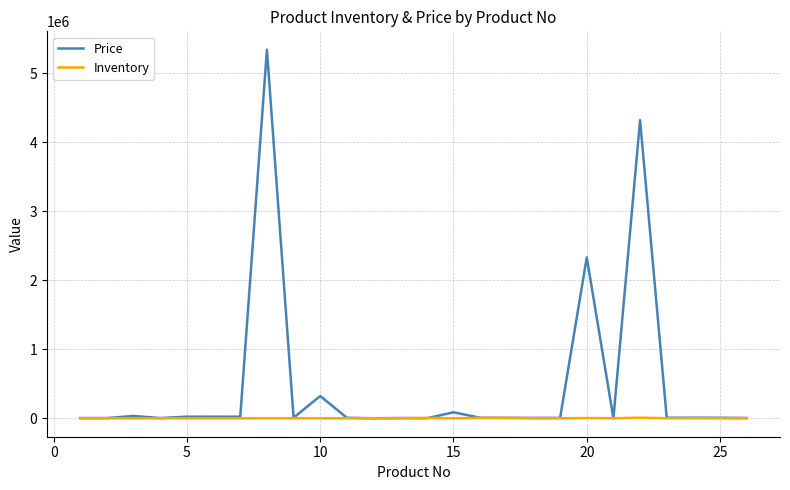

Rank the series by their maximum value, from highest to lowest.

Price, Inventory